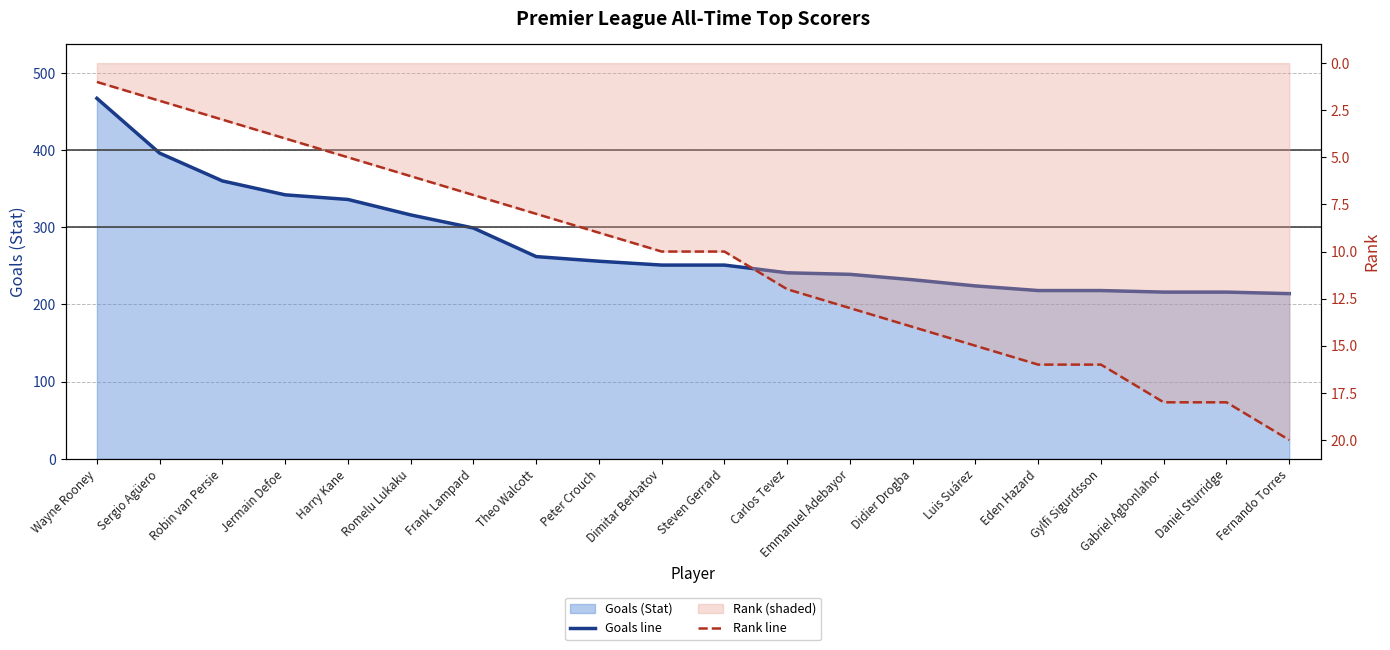

Which series has the largest total across all categories?

Goals line